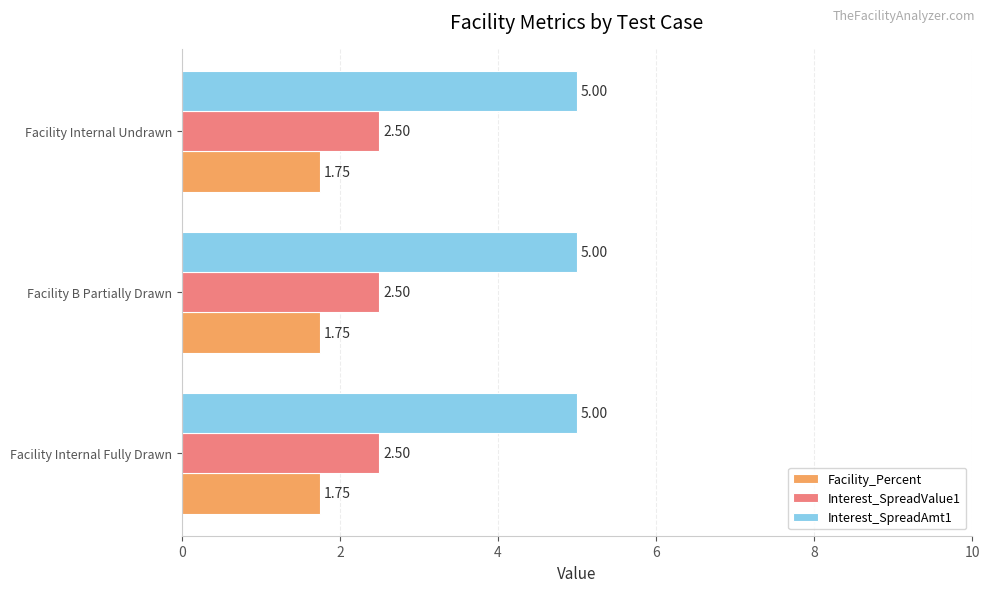

Is it true that Interest_SpreadValue1 equals 3.6 at Facility Internal Undrawn?

False